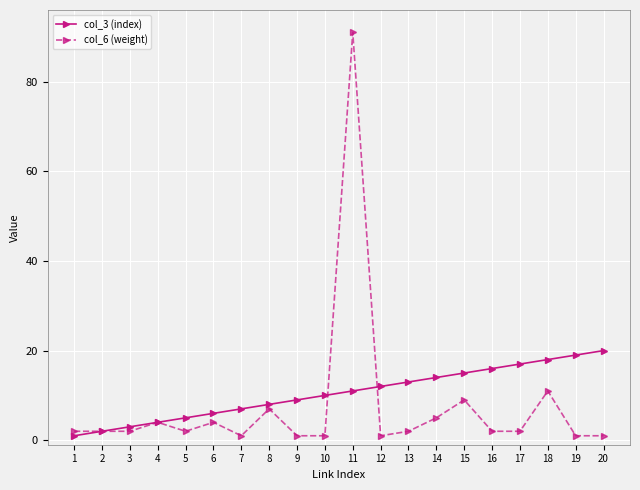

The value of col_3 (index) at 16 is 23. True or false?

False